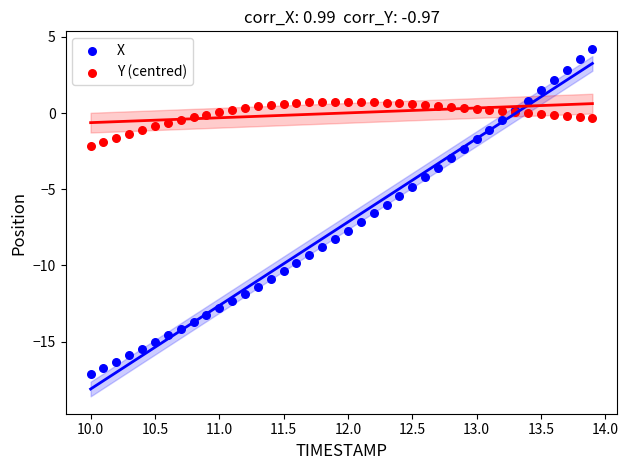

Which series reaches the maximum Y coordinate?

X